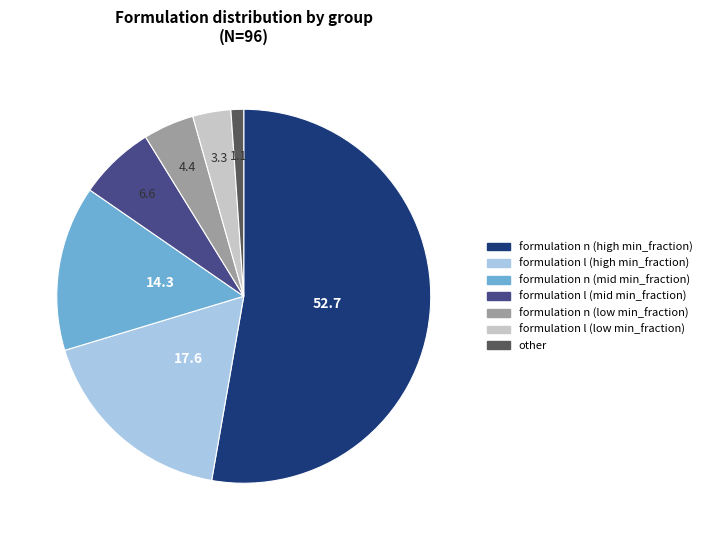

Does any single category account for the majority?

Yes